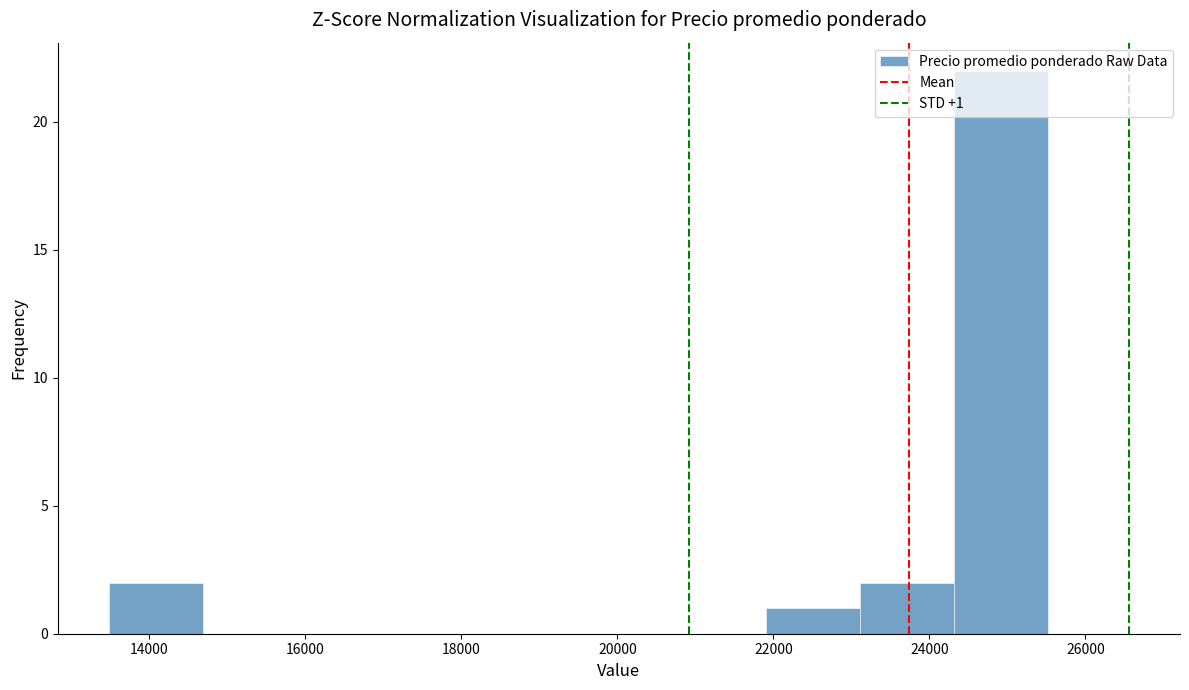

Which range on the x-axis has the tallest bar?

24400 to 25600